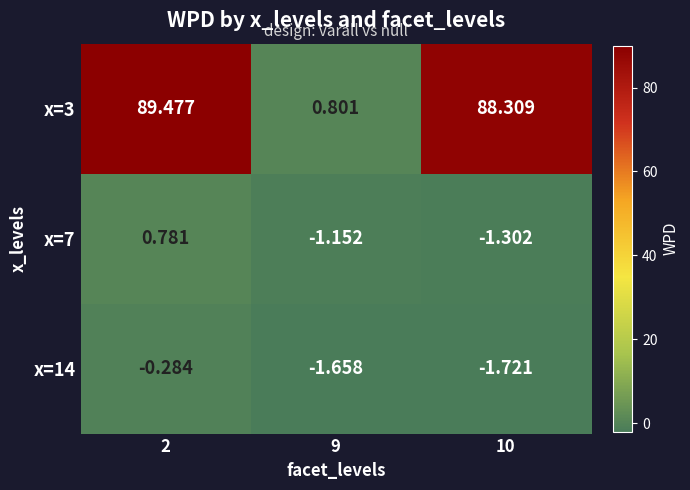

Is the value of x=14 at 2 greater than the value of x=3 at 2?

No